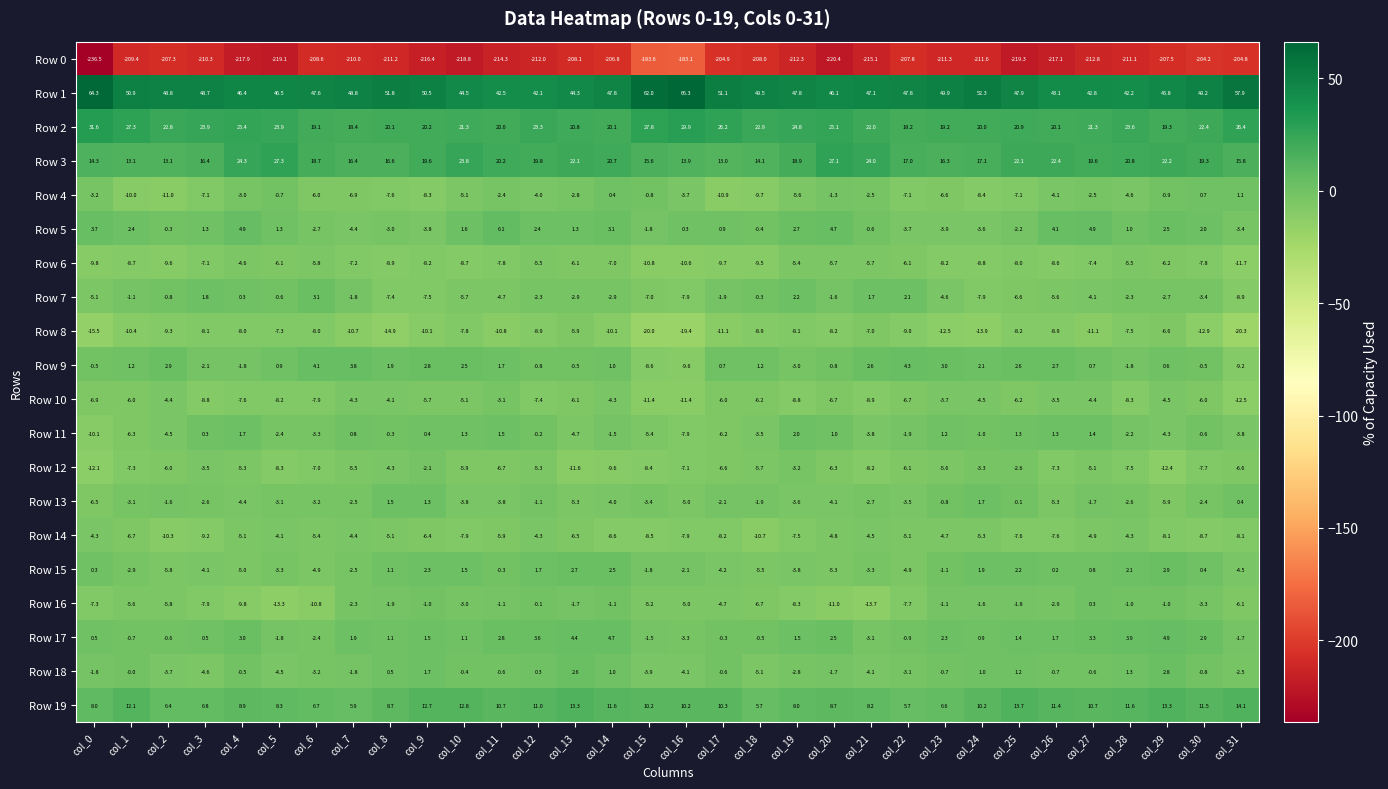

At which category is the sum across all series the highest?

col_14